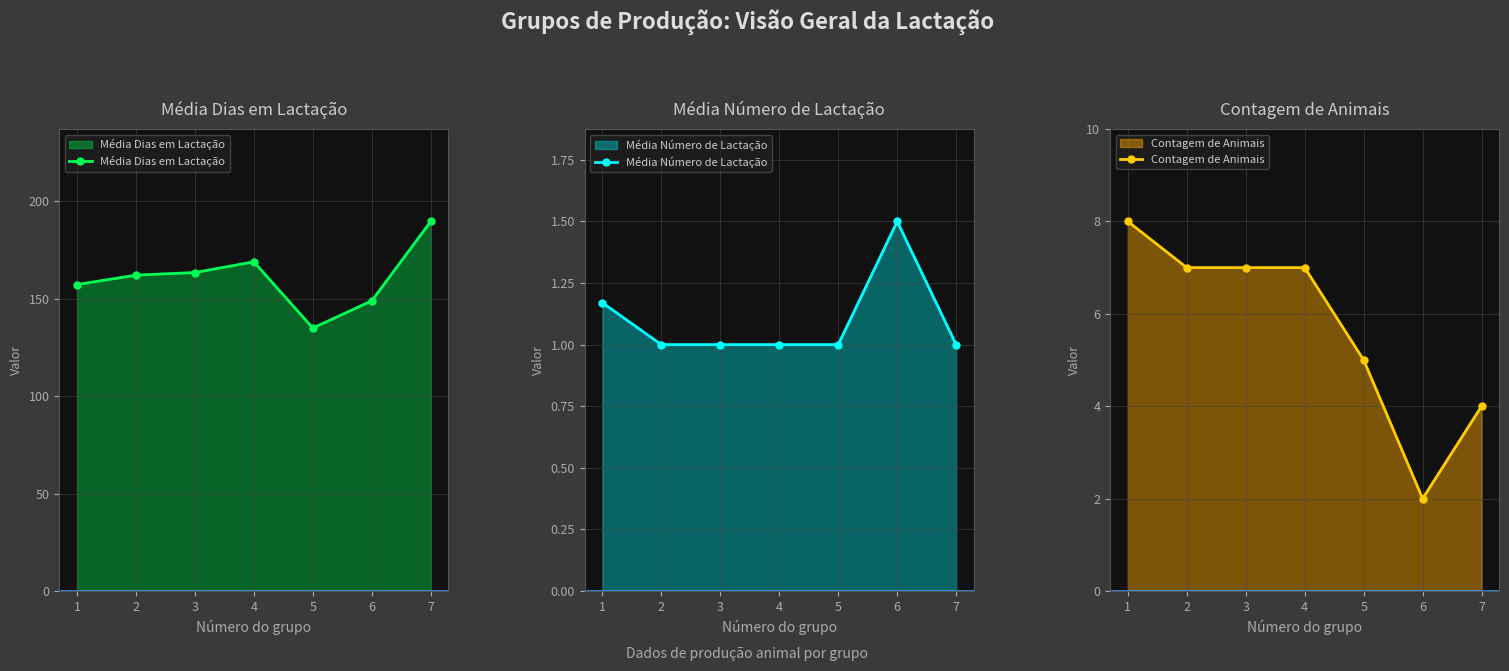

True or false: Média Dias em Lactação has more than 2 points higher than both neighbors.

False